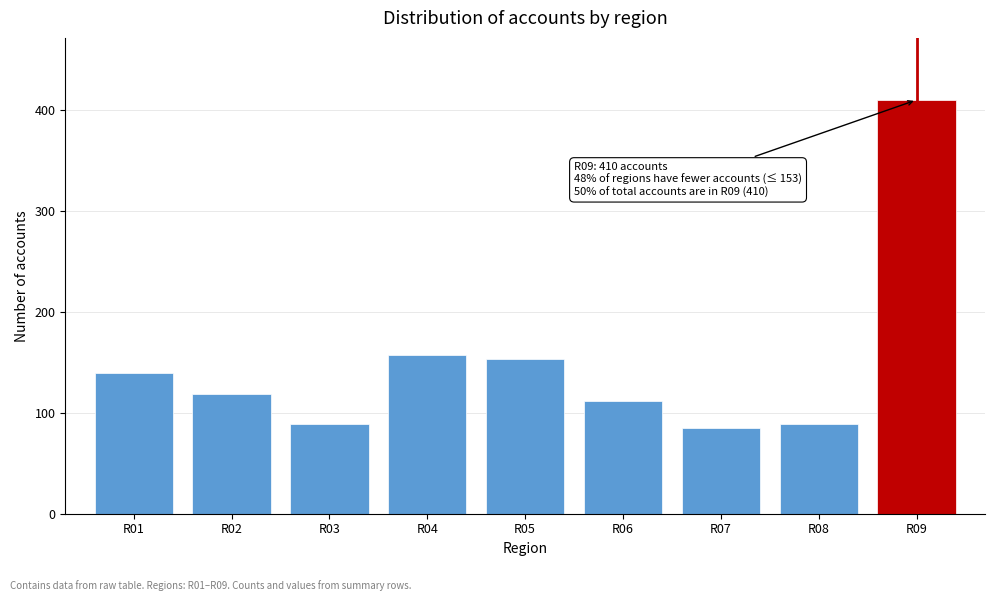

Reading left to right, what are all the values shown in this chart?

R01=139	R02=119	R03=89	R04=157	R05=153	R06=112	R07=85	R08=89	R09=410